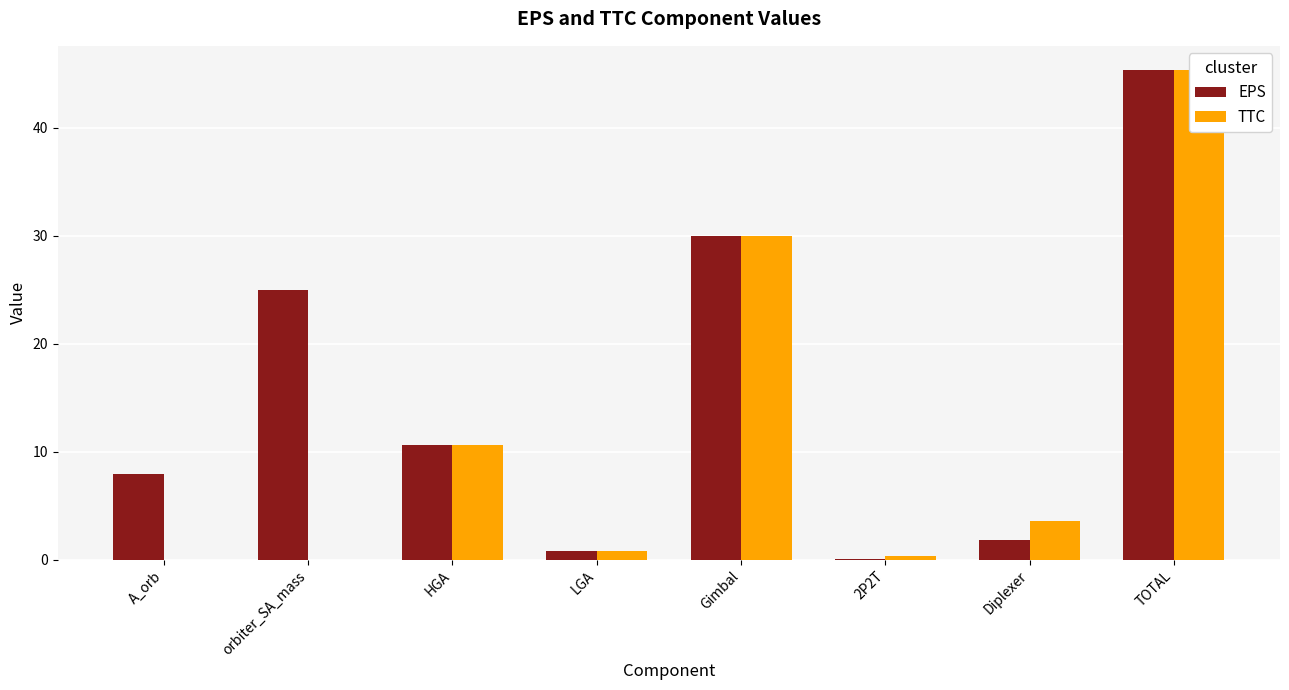

At which category does the chart reach its peak across all series?

TOTAL